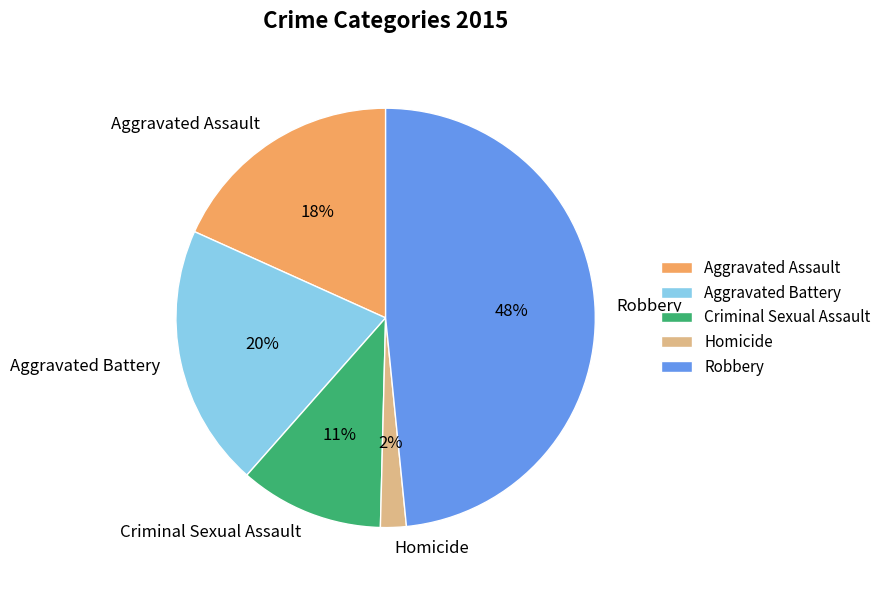

To the nearest percent, what is the difference between the largest and smallest slice percentages?

46%